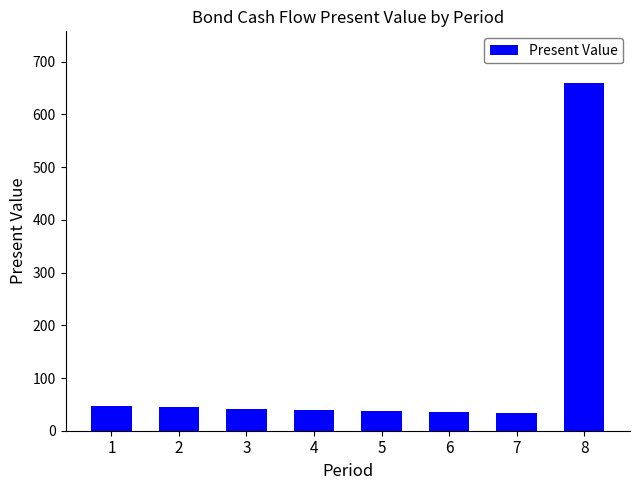

Which category has the highest value across all series?

8